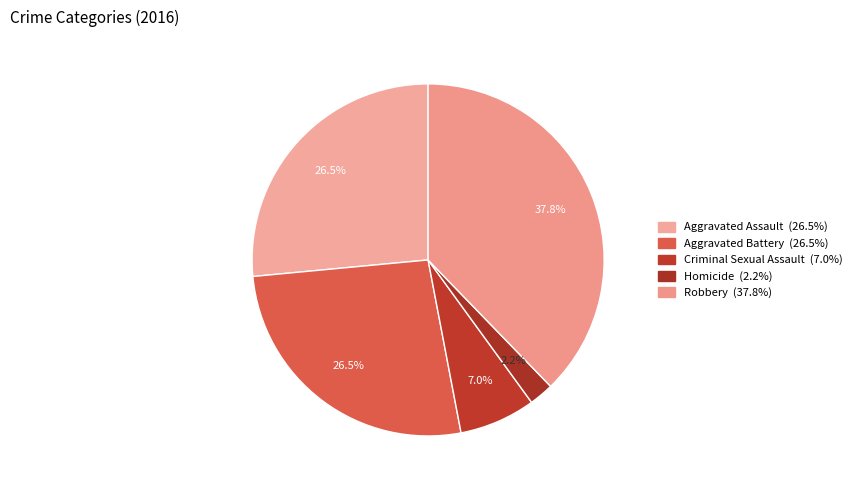

Which has a higher value, Aggravated Battery or Robbery?

Robbery